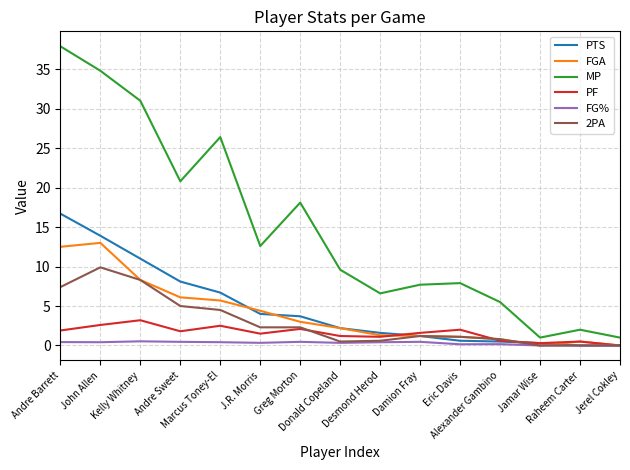

True or false: FG% and MP intersect in this chart.

False